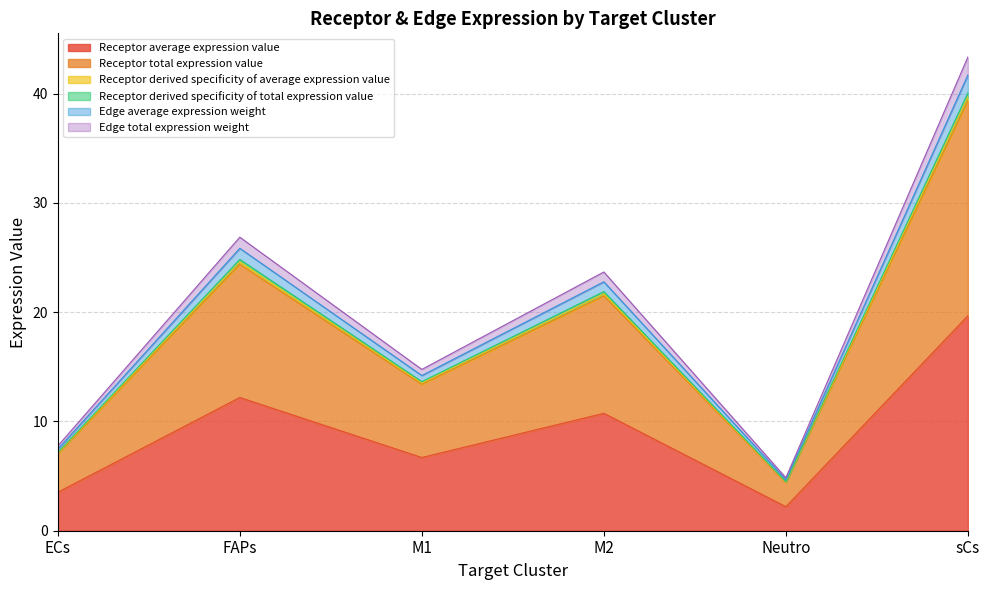

Reading right to left, list all the values displayed in this chart.

Receptor average expression value: sCs=39.7	Neutro=4.4	M2=21.7	M1=13.5	FAPs=24.6	ECs=7.1
Receptor total expression value: sCs=19.7	Neutro=2.2	M2=10.7	M1=6.7	FAPs=12.2	ECs=3.5
Receptor derived specificity of average expression value: sCs=39.4	Neutro=4.4	M2=21.5	M1=13.4	FAPs=24.4	ECs=7.0
Receptor derived specificity of total expression value: sCs=40.1	Neutro=4.5	M2=21.9	M1=13.6	FAPs=24.8	ECs=7.2
Edge average expression weight: sCs=41.7	Neutro=4.7	M2=22.8	M1=14.2	FAPs=25.9	ECs=7.5
Edge total expression weight: sCs=43.4	Neutro=4.8	M2=23.7	M1=14.8	FAPs=26.9	ECs=7.8